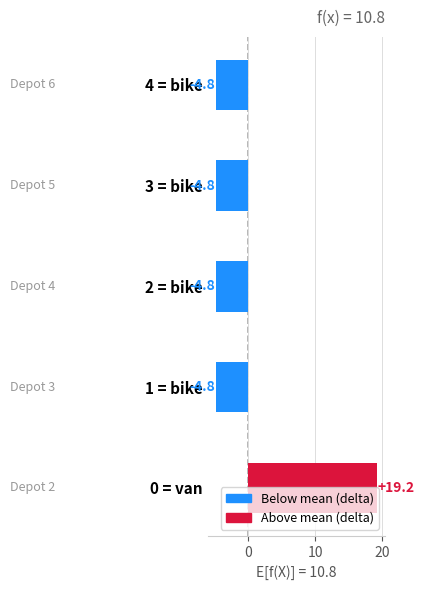

Count the number of values greater than -4.

1